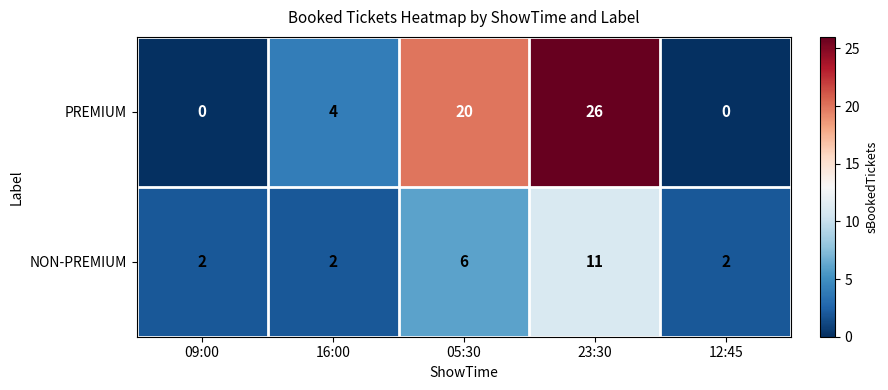

What is the difference between the maximum and minimum values in the PREMIUM series?

26